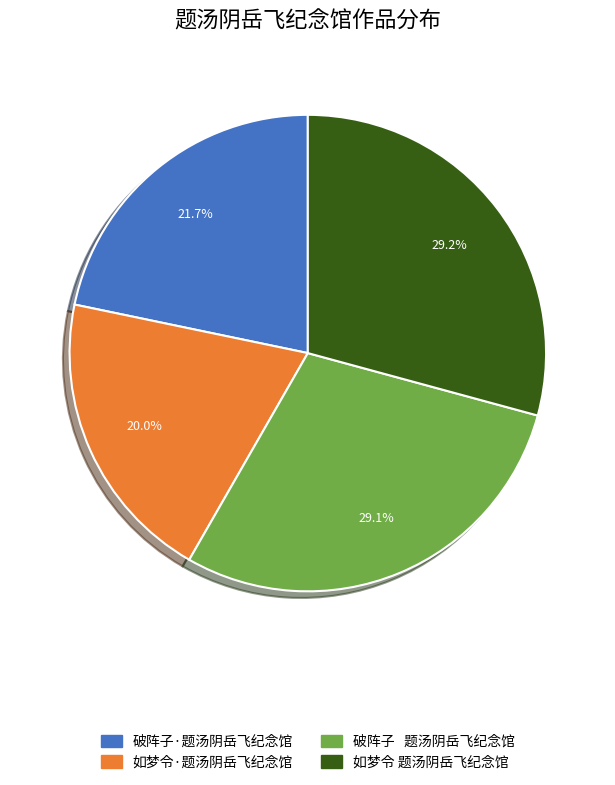

Is there any slice that represents more than half of the pie?

No